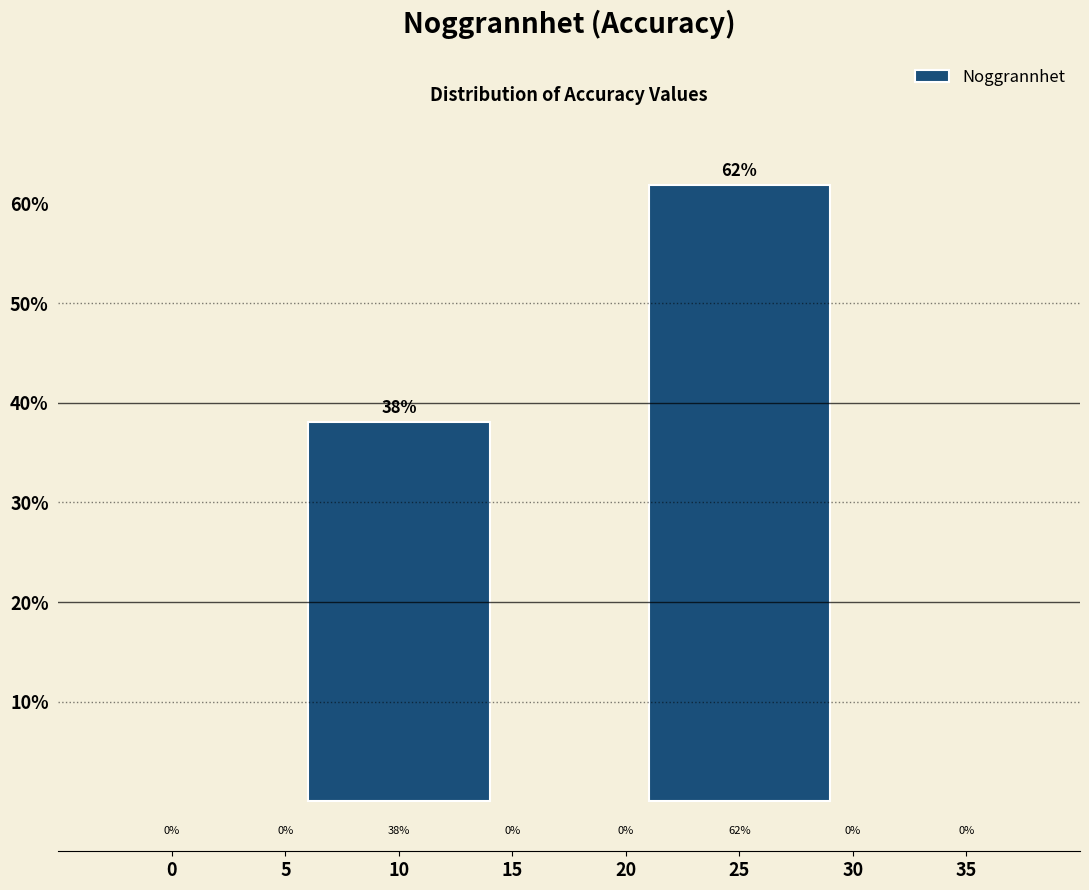

How many bars are there in total?

2